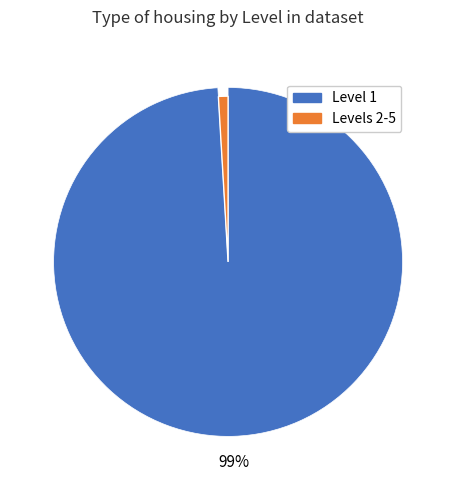

Combined, what portion of the pie is 4 and 2?

0.5%